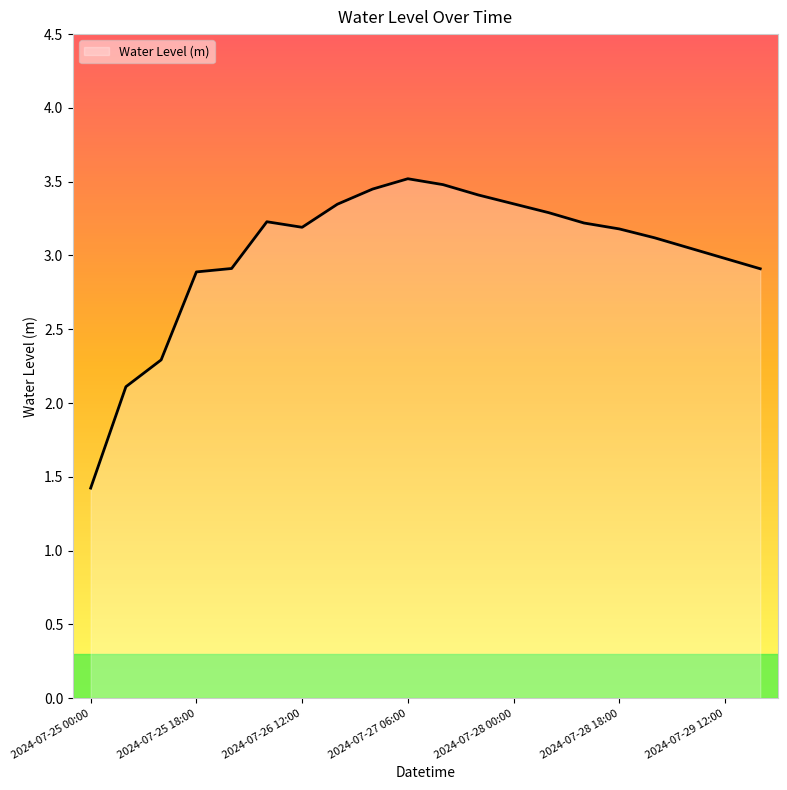

What is the minimum value shown in the chart?

1.4